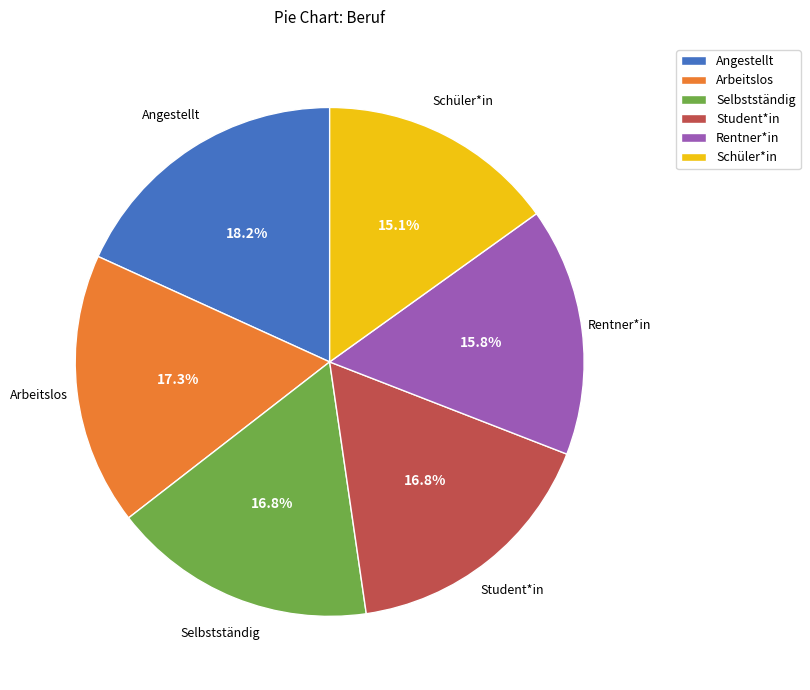

How many segments does this pie chart have?

6